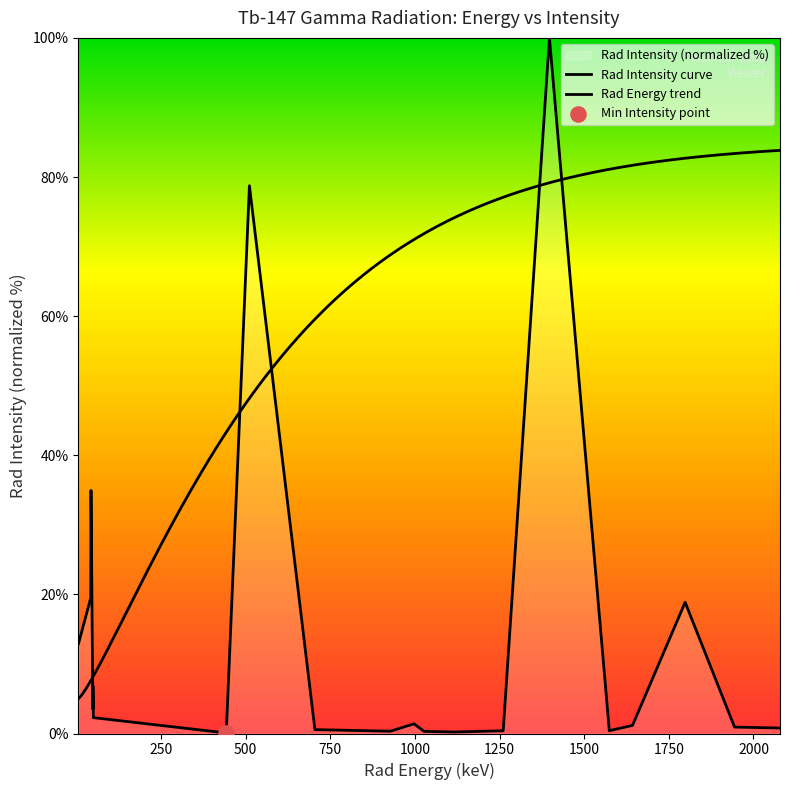

Which has a higher value, 6.06 or 927.3?

6.06